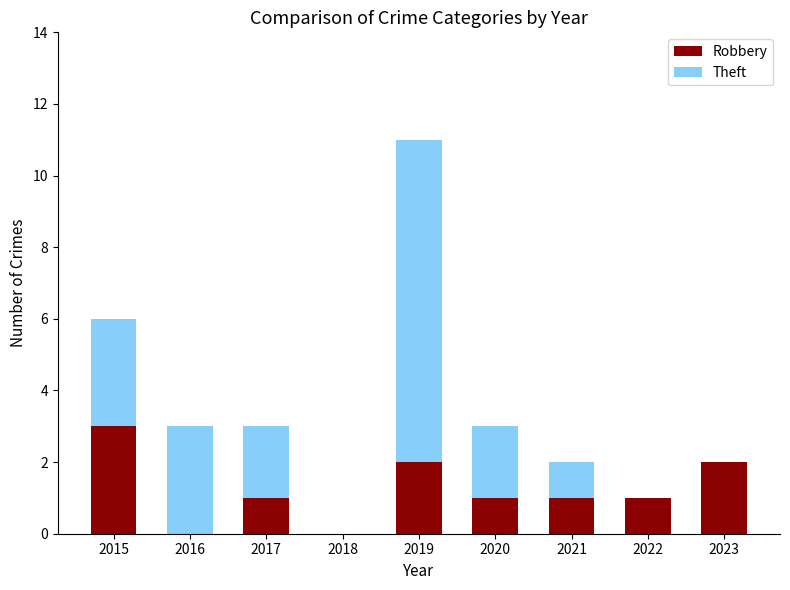

What is the sum of all Robbery values?

11